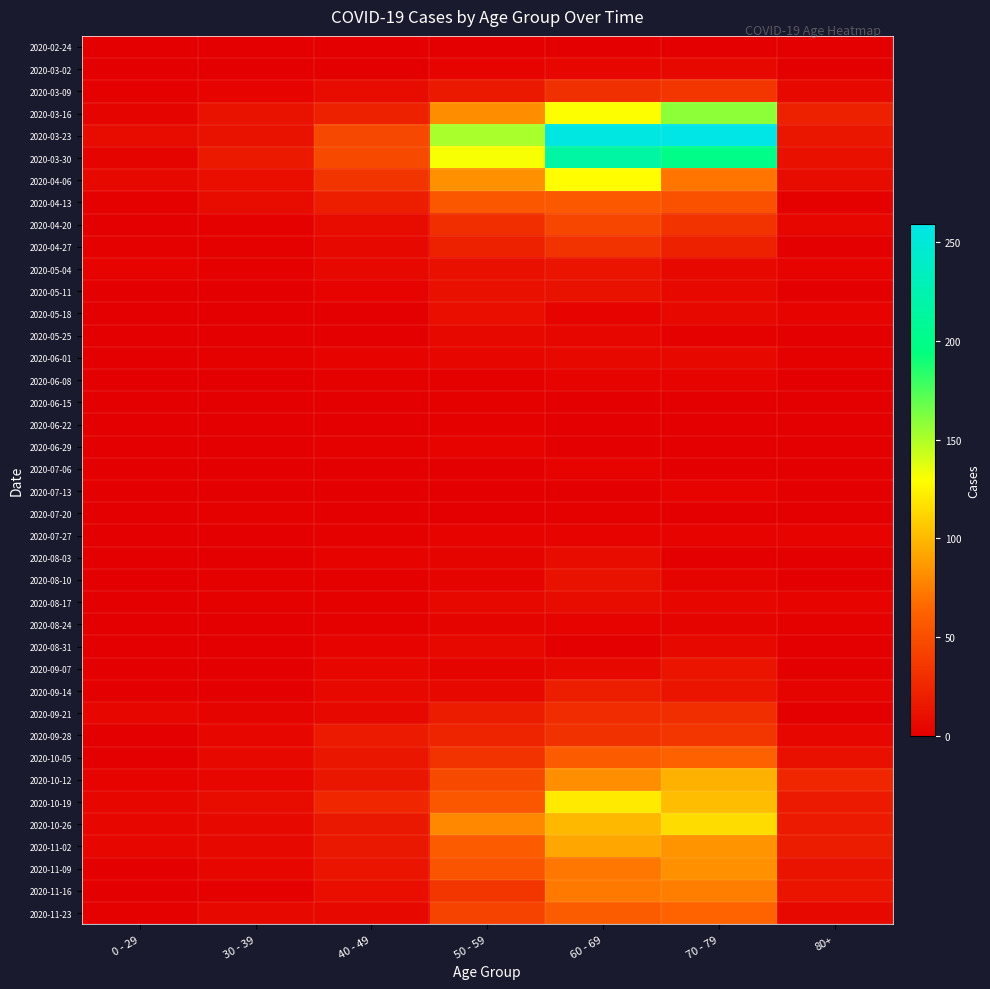

How many categories are shown in the chart?

7